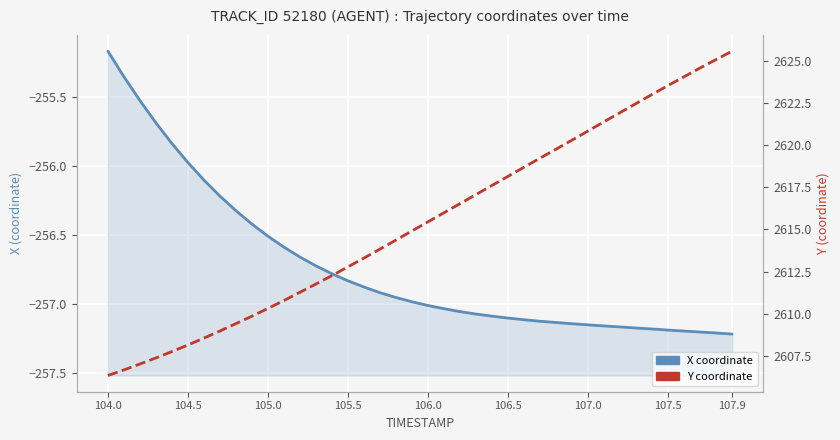

What is the highest value of the Y coordinate series?

2625.6